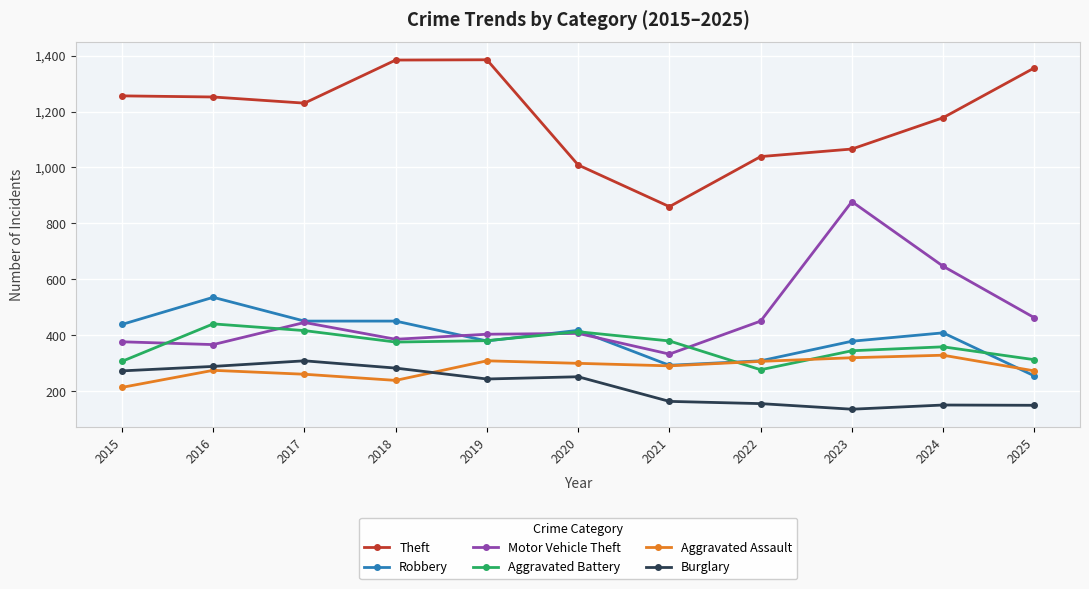

At which category does Burglary reach its first local peak?

2017